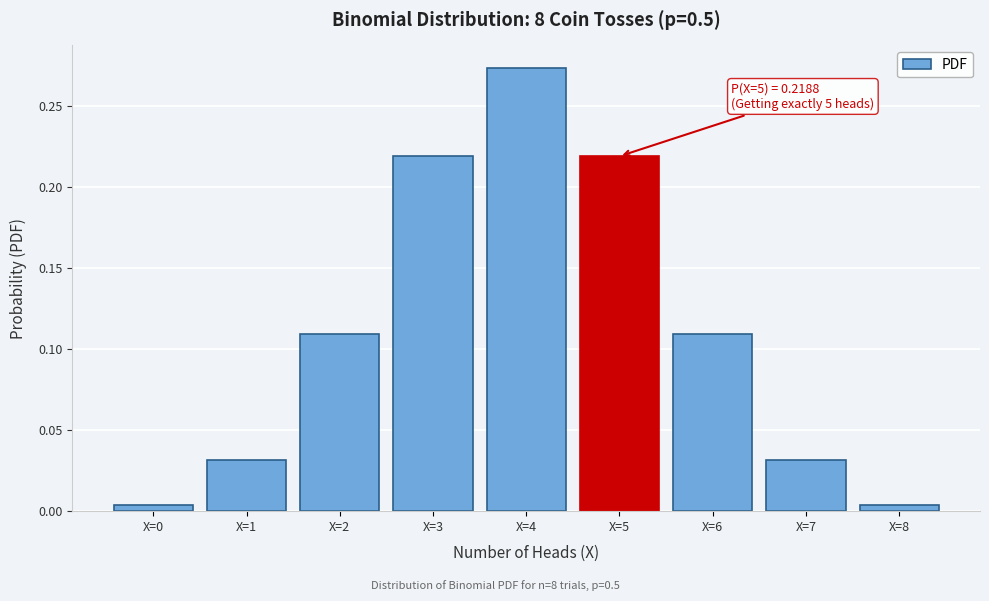

What is the sum of all values?

1.0